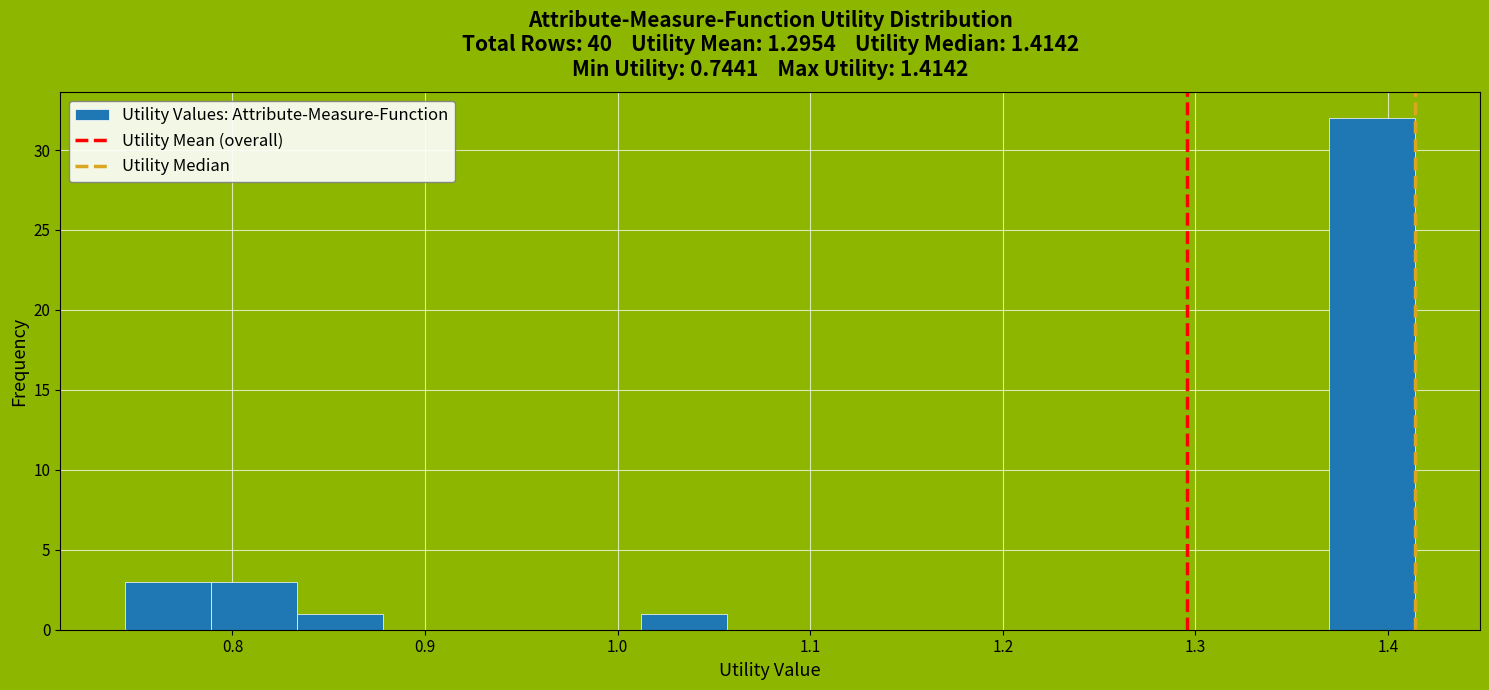

Reading left to right, list every bar in this chart as the range it spans on the x-axis followed by its height. Neither the bar edges nor the heights are printed on the chart, so give them approximately, as read against the axes.

0.74 to 0.79: 3
0.79 to 0.83: 3
0.83 to 0.88: 1
0.88 to 0.92: 0
0.92 to 0.97: 0
0.97 to 1.01: 0
1.01 to 1.06: 1
1.06 to 1.10: 0
1.10 to 1.15: 0
1.15 to 1.19: 0
1.19 to 1.24: 0
1.24 to 1.28: 0
1.28 to 1.32: 0
1.32 to 1.37: 0
1.37 to 1.41: 32